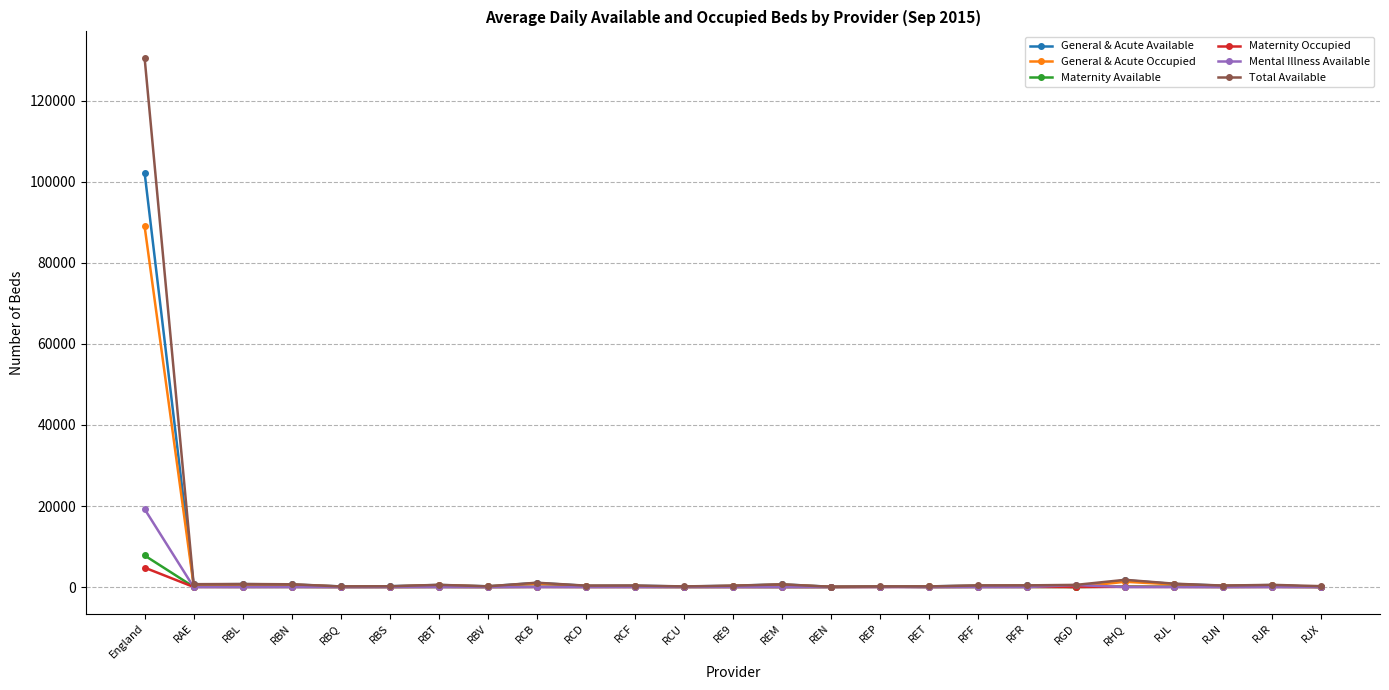

What is the sum of all Maternity Available values?

8537.7